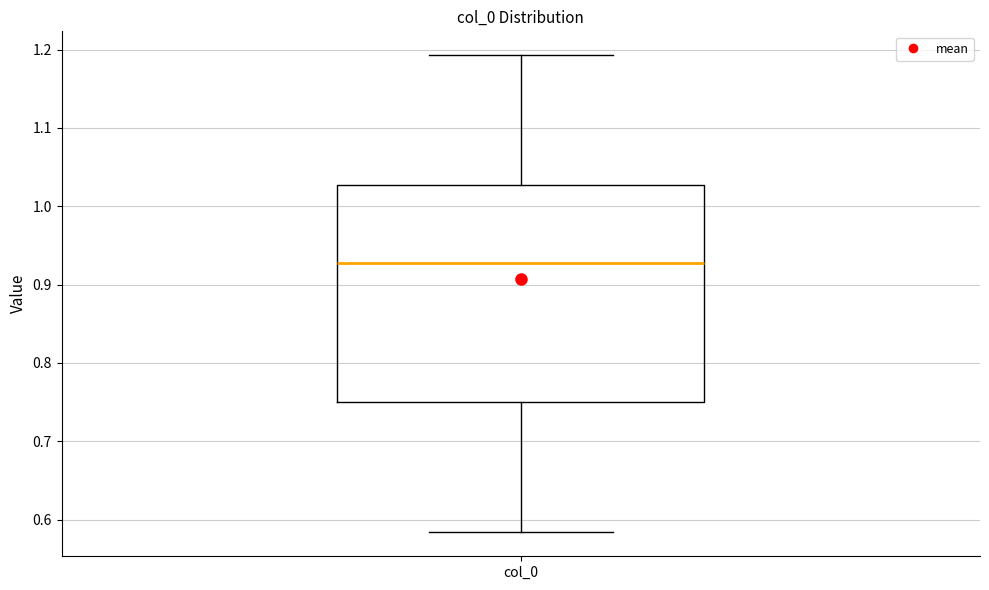

Read this box plot against the y-axis: the position of the median line, the range covered by the box, and the ends of both whiskers. The values are not printed on the chart, so give them approximately, as read against the axis.

median 0.93, box 0.75 to 1.03, whiskers 0.58 to 1.19